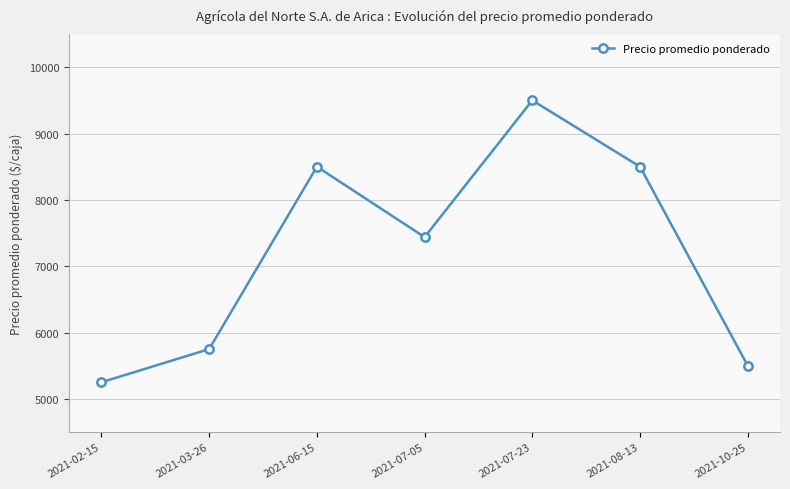

What is the average value?

7205